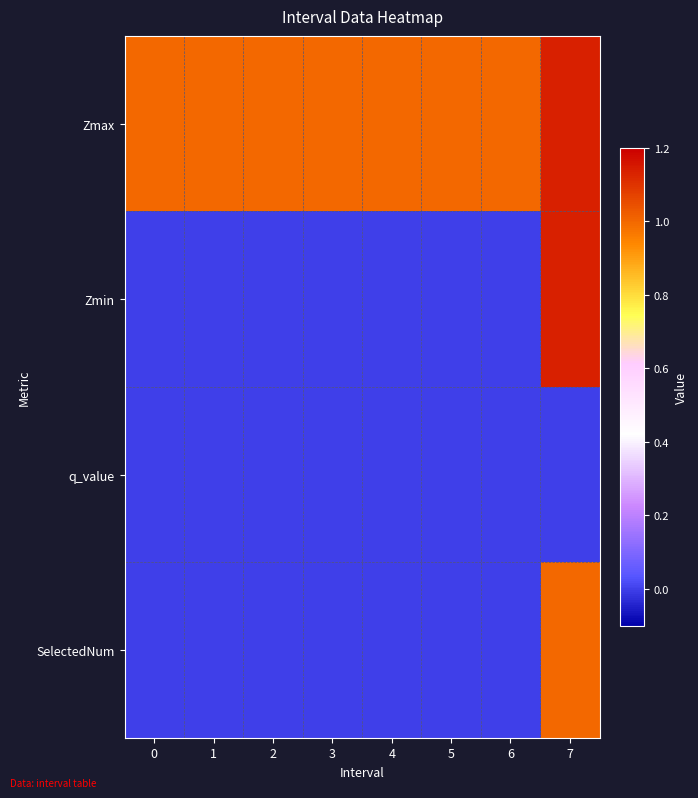

Rank the series by their maximum value, from highest to lowest.

Zmax, Zmin, SelectedNum, q_value